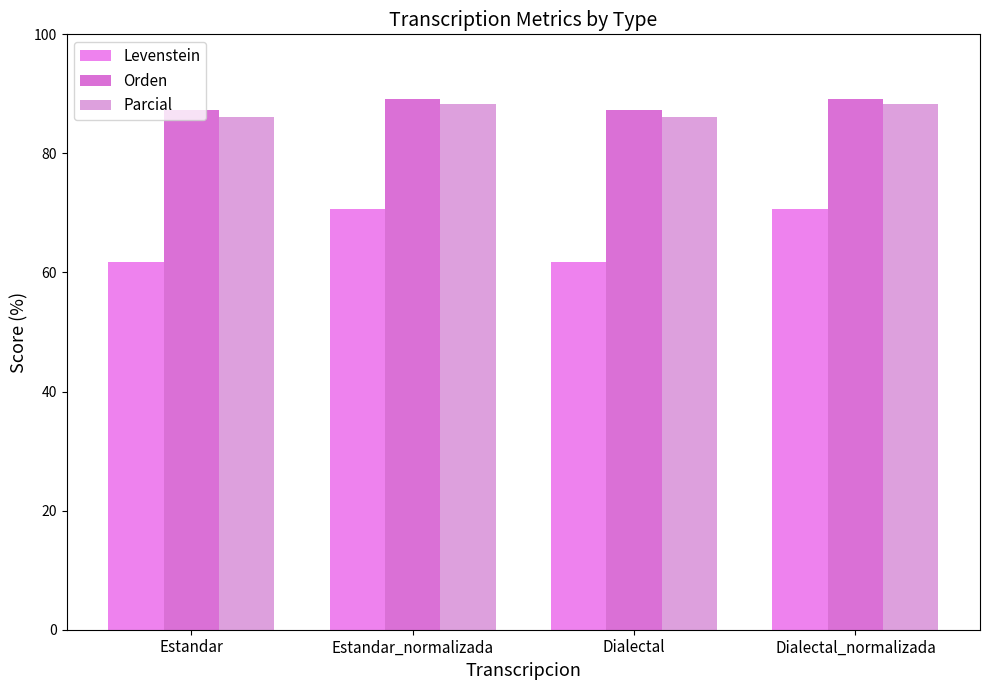

The value of Orden at Estandar_normalizada is 89.1. True or false?

True